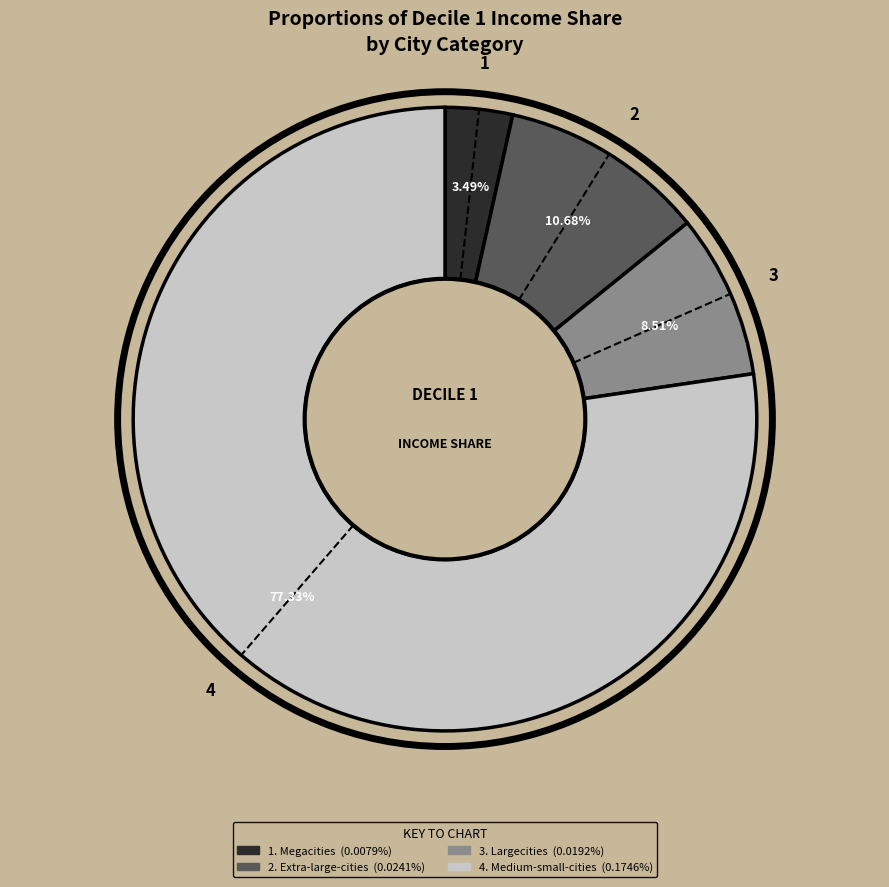

Does any single category account for the majority?

Yes